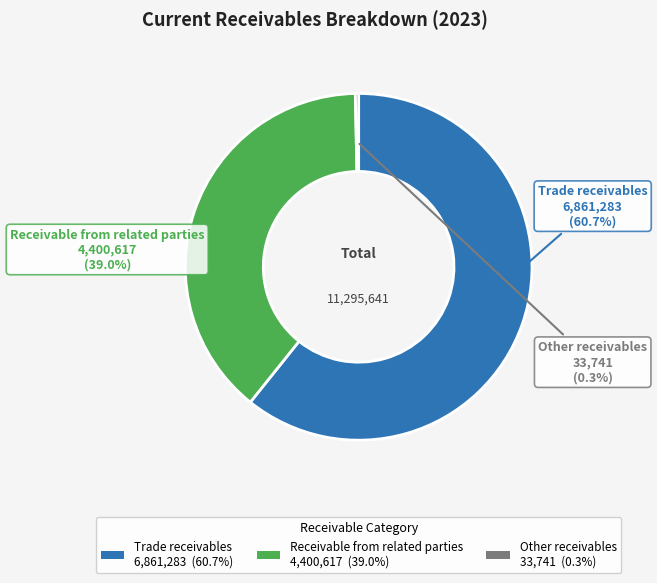

What is the smallest slice in the pie chart?

Other receivables